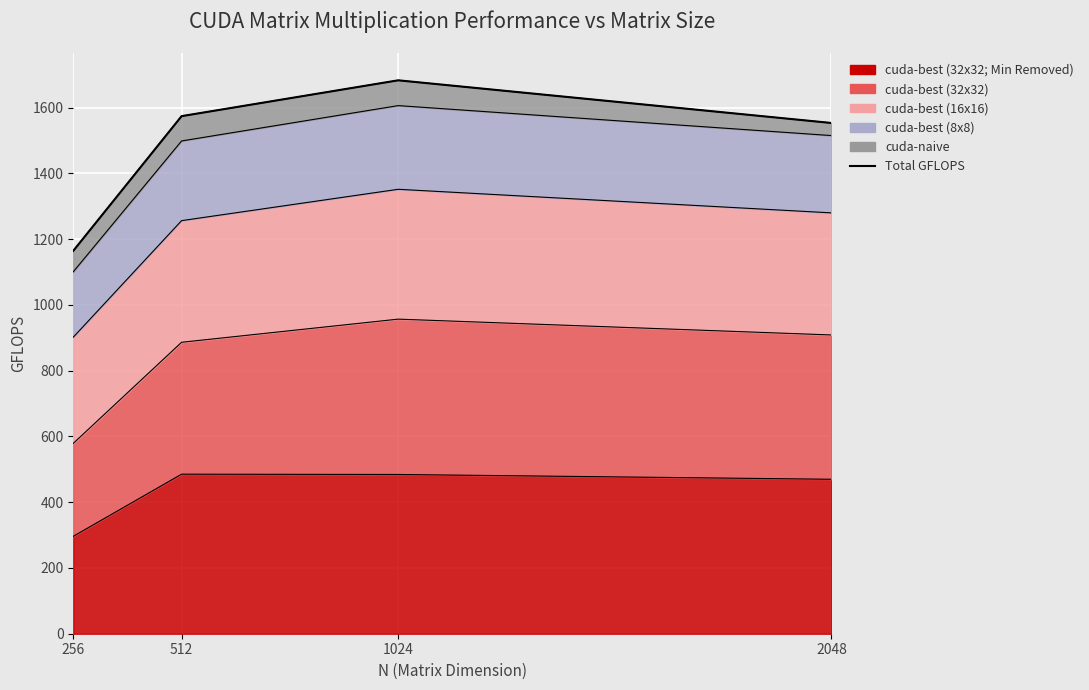

The value at 1024 is 743.5. True or false?

False